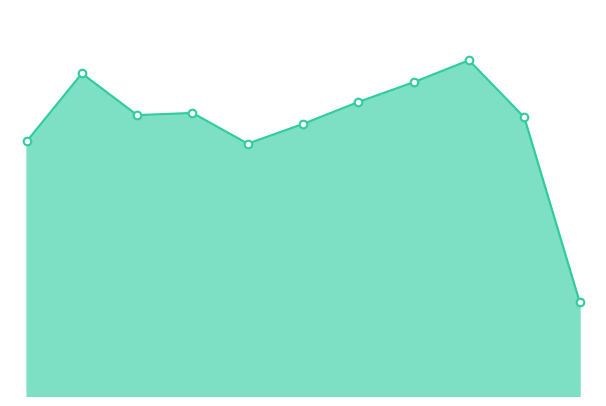

How many lines are shown in the chart?

1